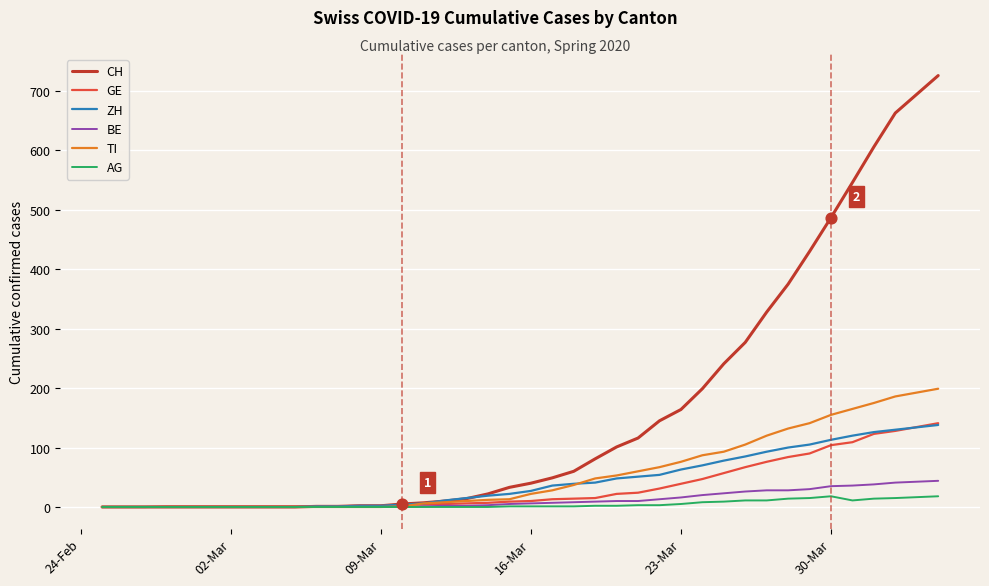

Which series has the largest total across all categories?

CH